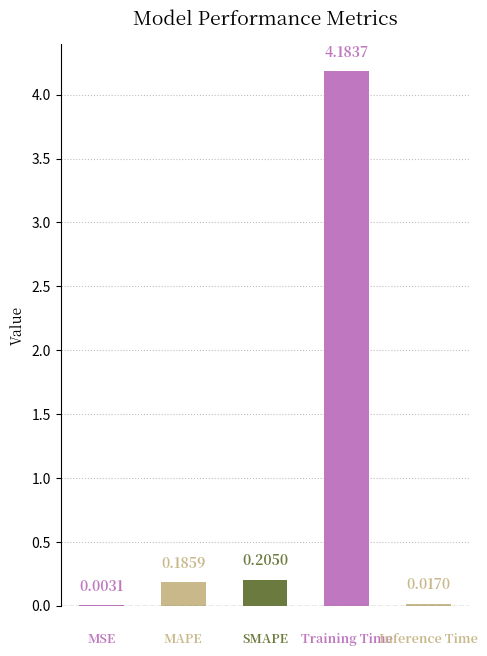

Count the number of data series in this chart.

1